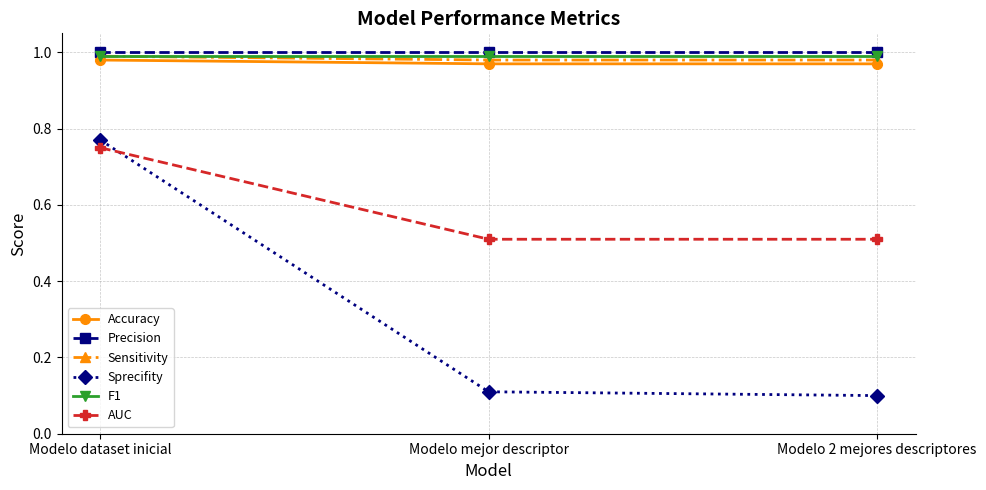

Which series has the largest range (max minus min)?

Sprecifity